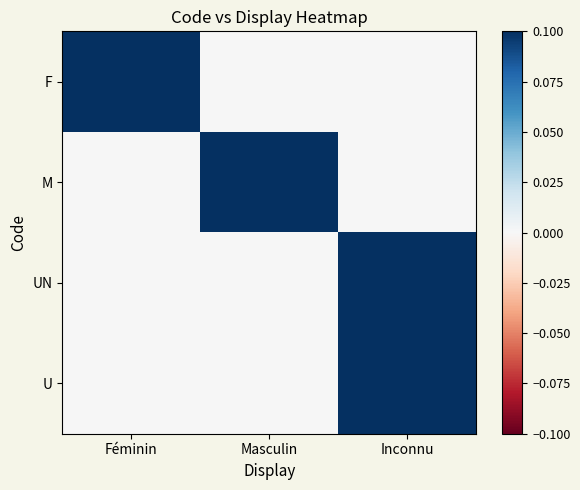

Which category has the highest value across all series?

Féminin